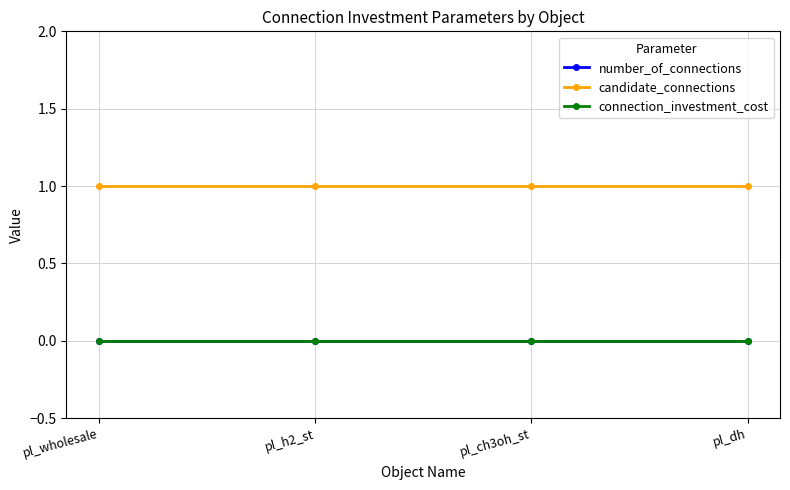

True or false: number_of_connections and candidate_connections cross at least once.

False